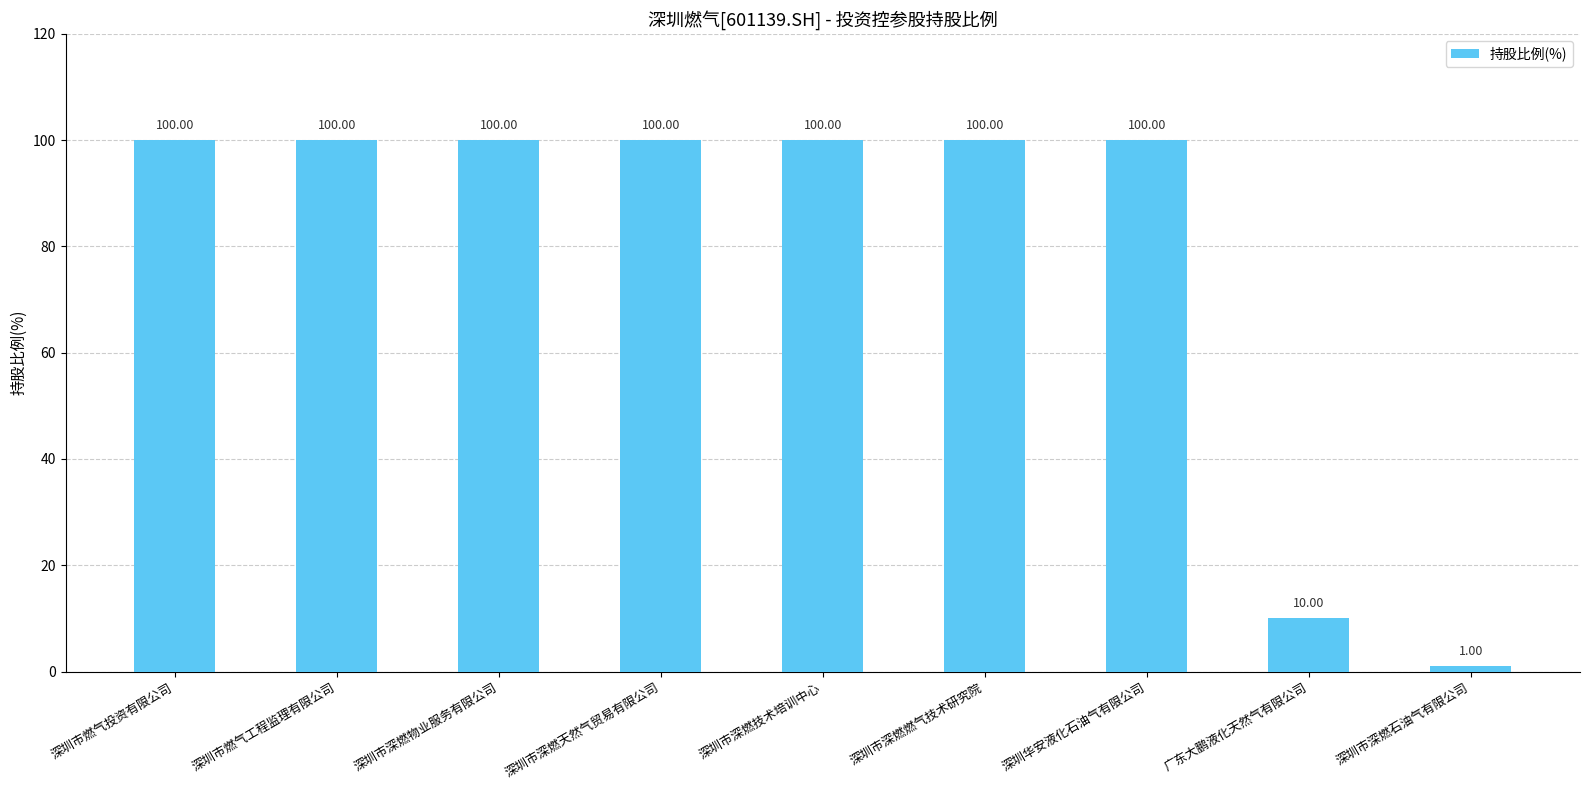

Reading right to left, what are all the values shown in this chart?

深圳市深燃石油气有限公司=1	广东大鹏液化天然气有限公司=10	深圳华安液化石油气有限公司=100	深圳市深燃燃气技术研究院=100	深圳市深燃技术培训中心=100	深圳市深燃天然气贸易有限公司=100	深圳市深燃物业服务有限公司=100	深圳市燃气工程监理有限公司=100	深圳市燃气投资有限公司=100